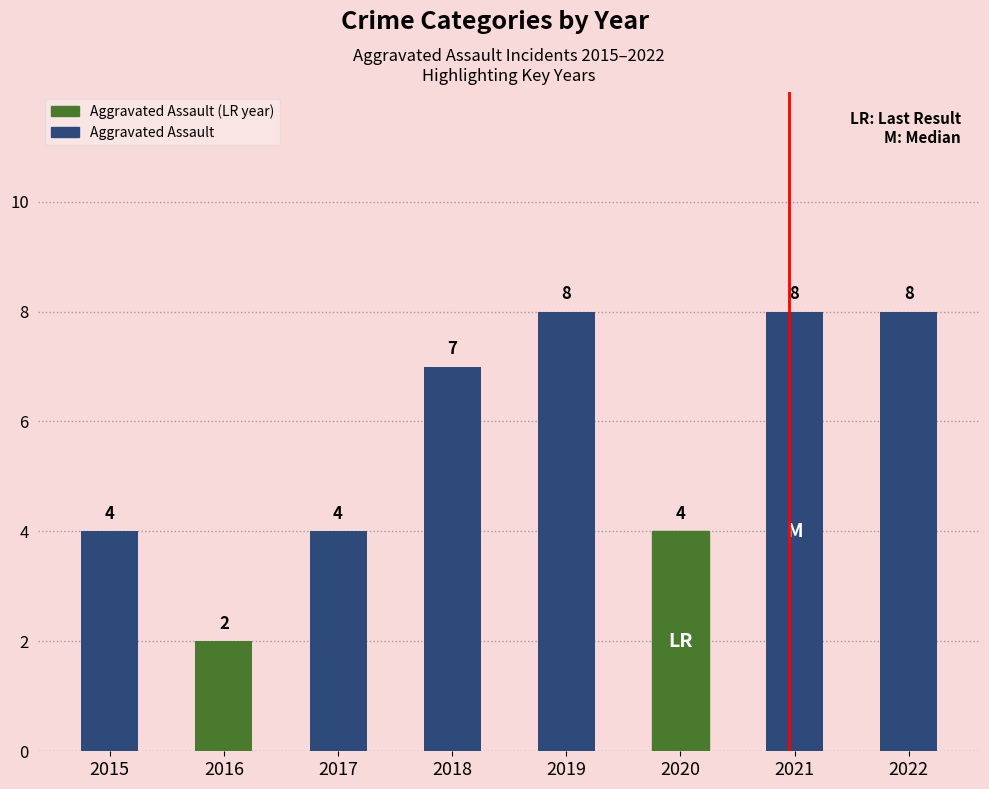

The value at 2015 is 4. True or false?

True